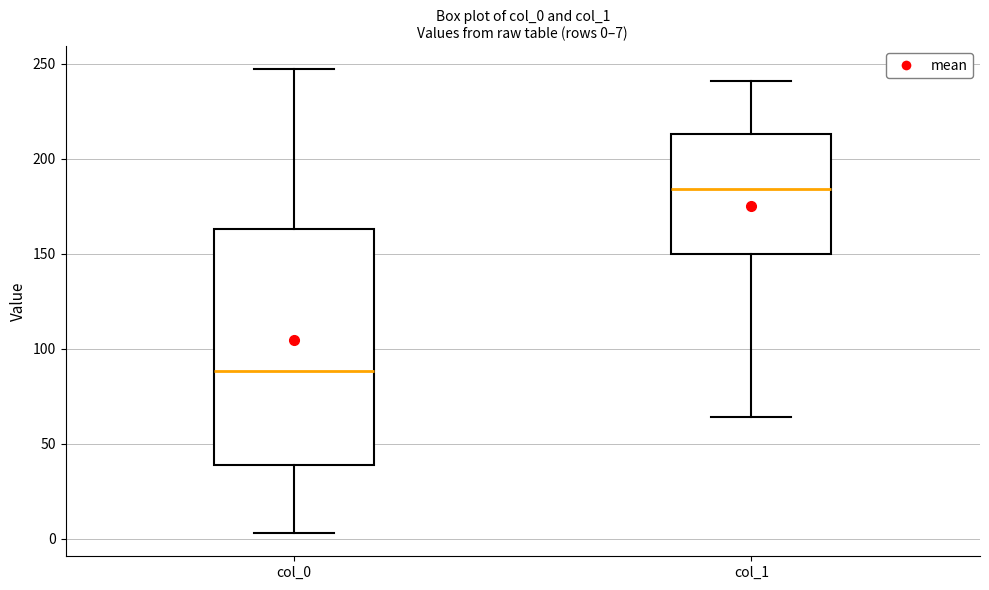

Which box has the highest median line?

col_1